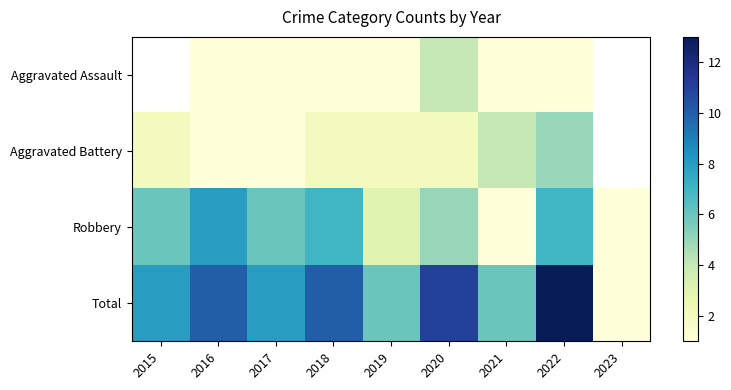

What is the average value of the Robbery series?

4.9